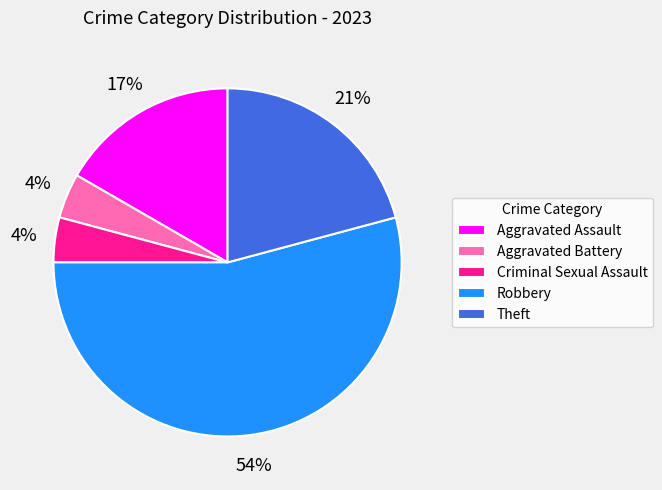

What is the majority slice?

Robbery